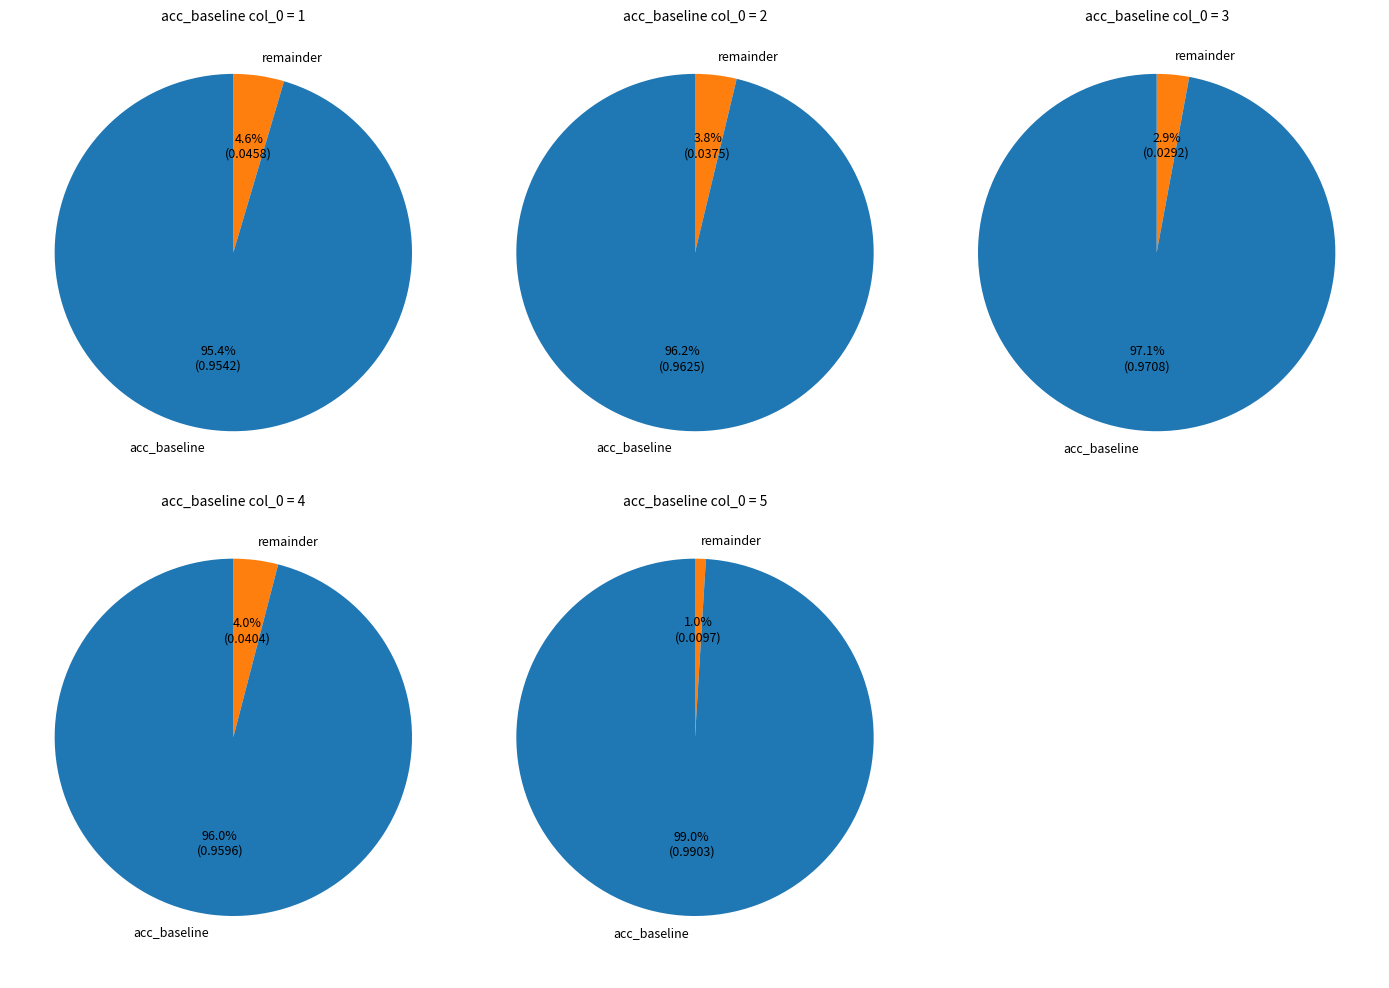

To the nearest percent, what portion does 1 represent?

20%